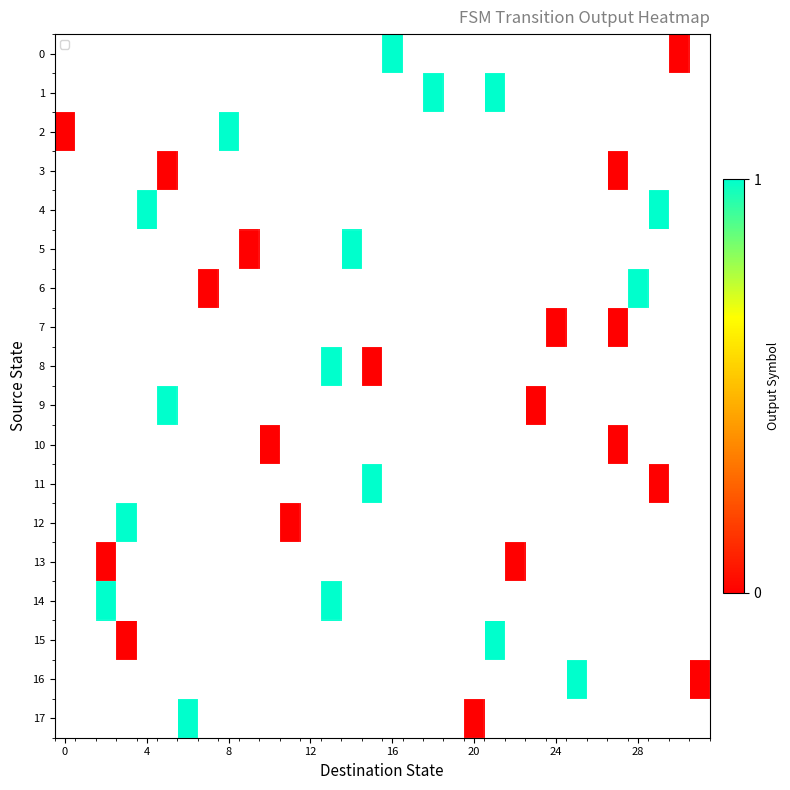

At 20, list the series in order from largest to smallest.

0, 1, 2, 3, 4, 5, 6, 7, 8, 9, 10, 11, 12, 13, 14, 15, 16, 17